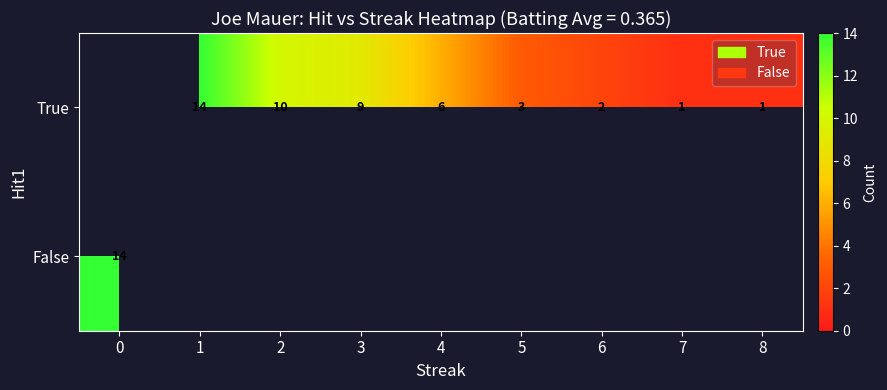

The True series shows 1 at 4. True or false?

False